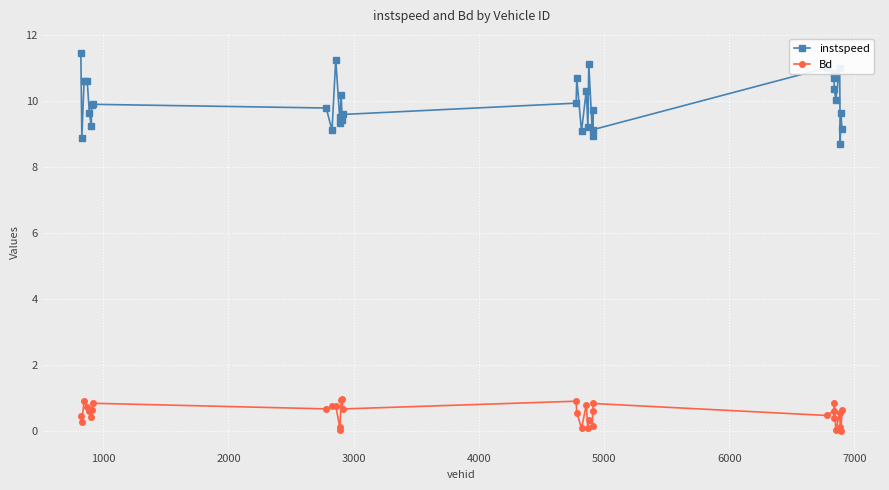

What is the value of the instspeed point at the 8th from the left?

9.9